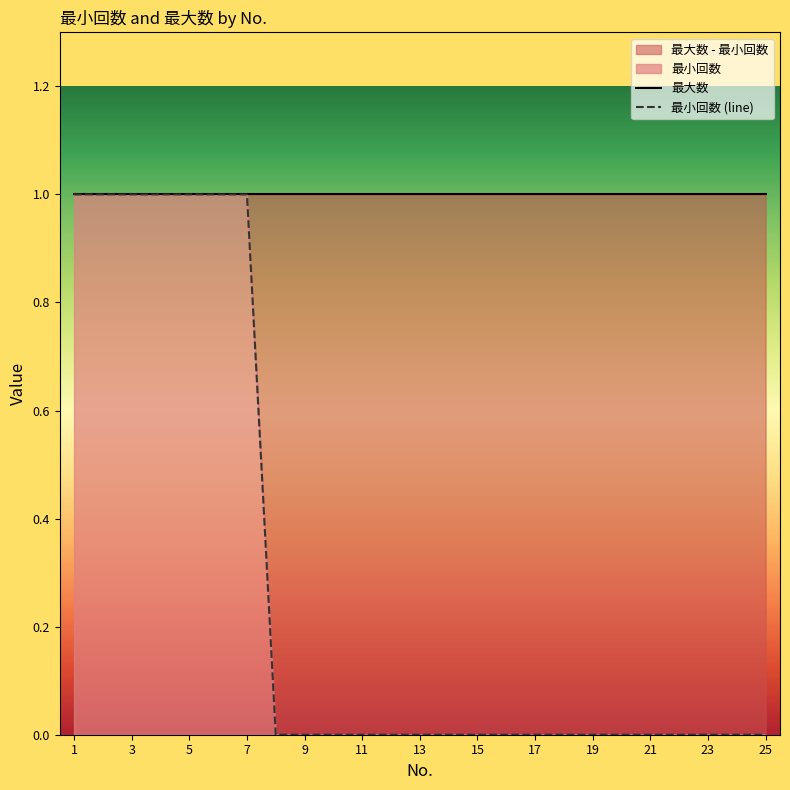

Reading left to right, what are all the values shown in this chart?

最大数: 1	1	1	1	1	1	1	1	1	1	1	1	1	1	1	1	1	1	1	1	1	1	1	1	1
最小回数 (line): 1	1	1	1	1	1	1	0	0	0	0	0	0	0	0	0	0	0	0	0	0	0	0	0	0